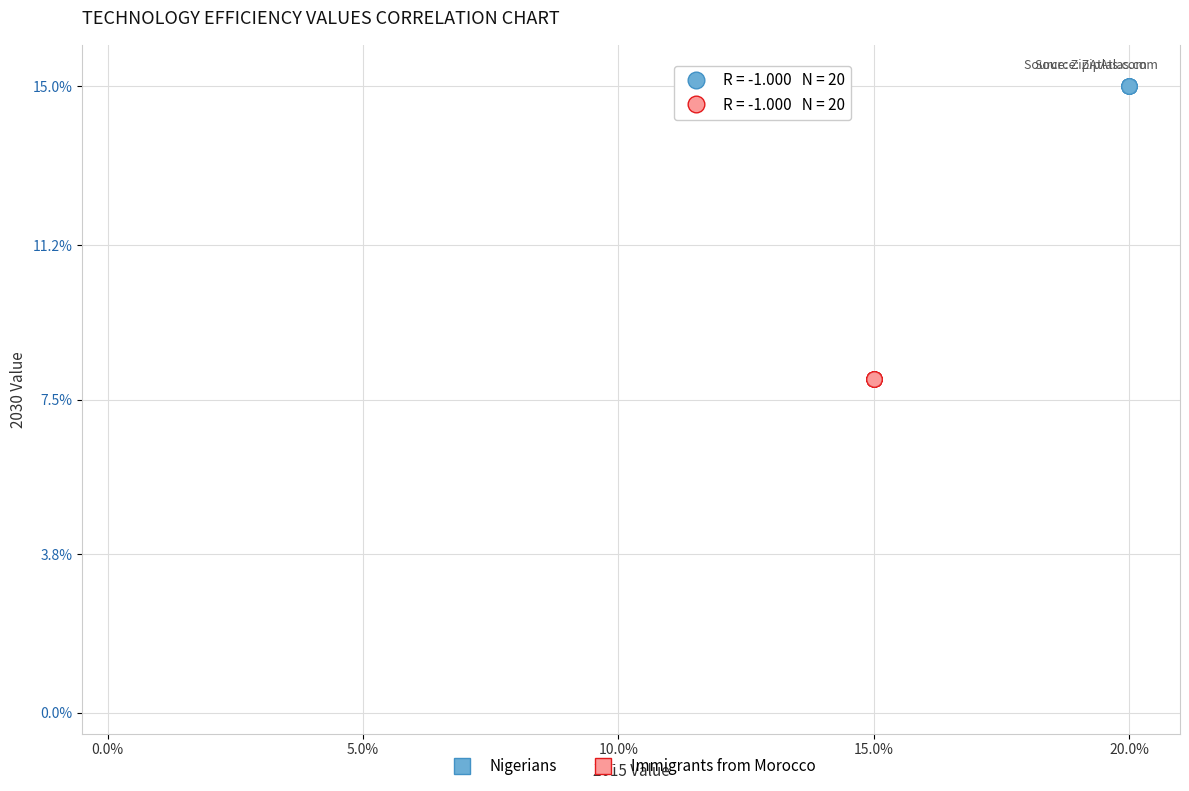

Which series reaches the maximum Y coordinate?

Nigerians